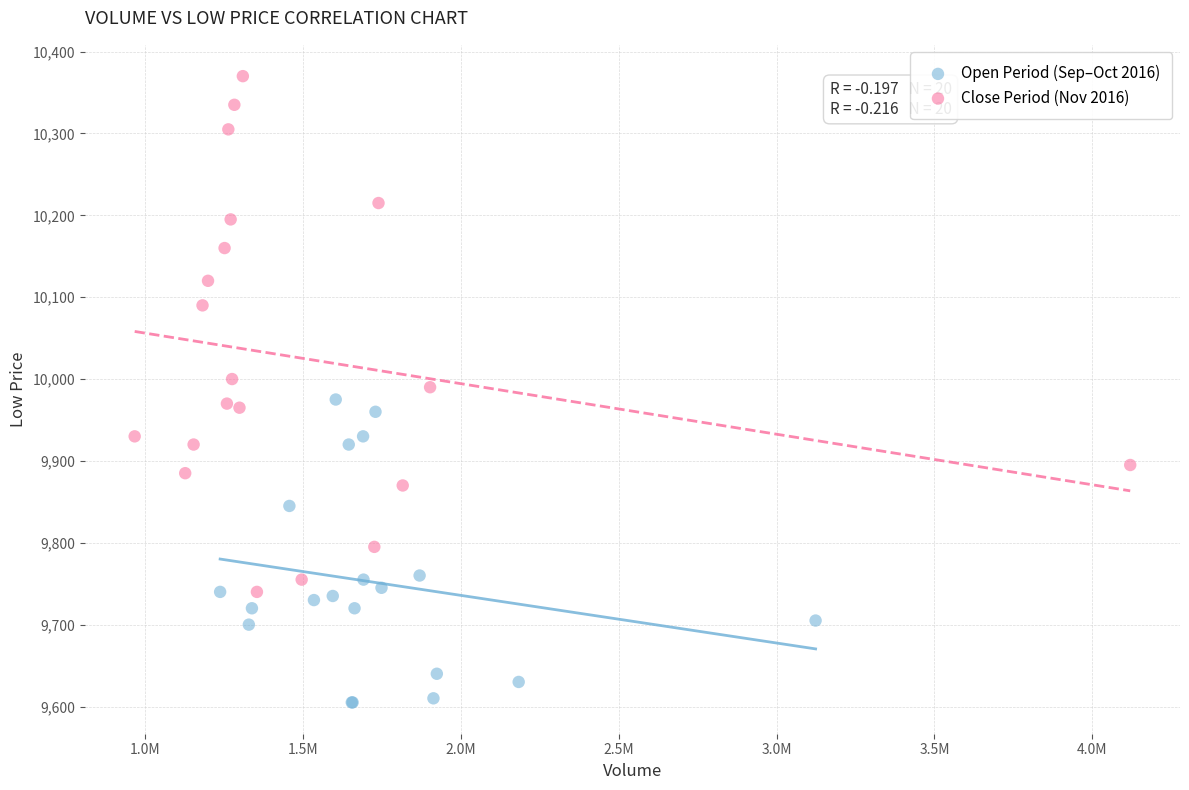

Which series reaches the minimum Y coordinate?

Open Period (Sep–Oct 2016)